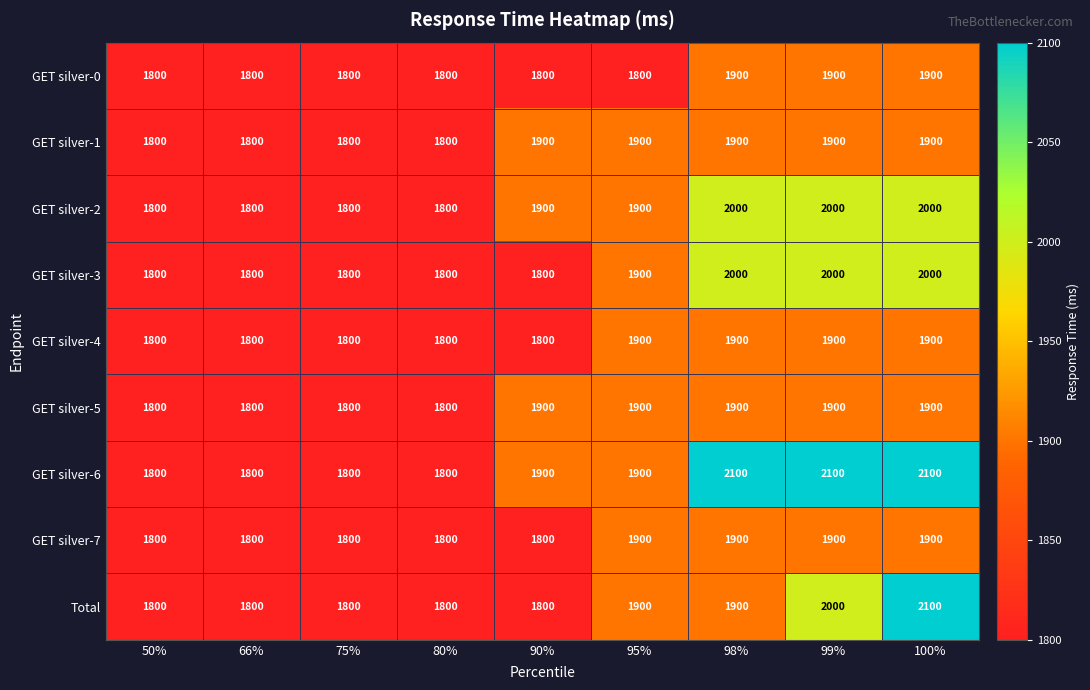

Is it true that GET silver-3 equals 2000 at 100%?

True